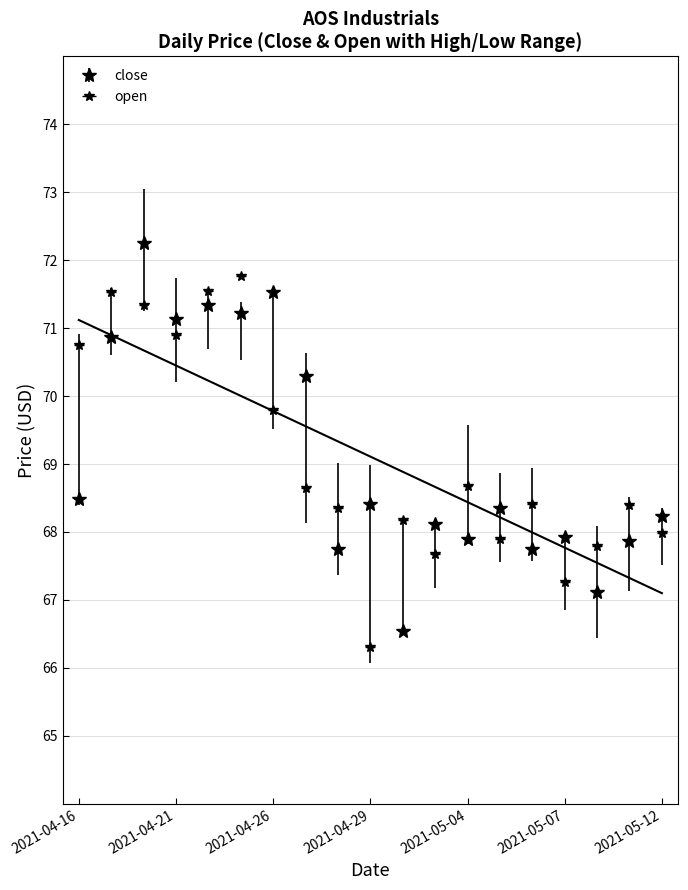

Count the number of categories in the chart.

19